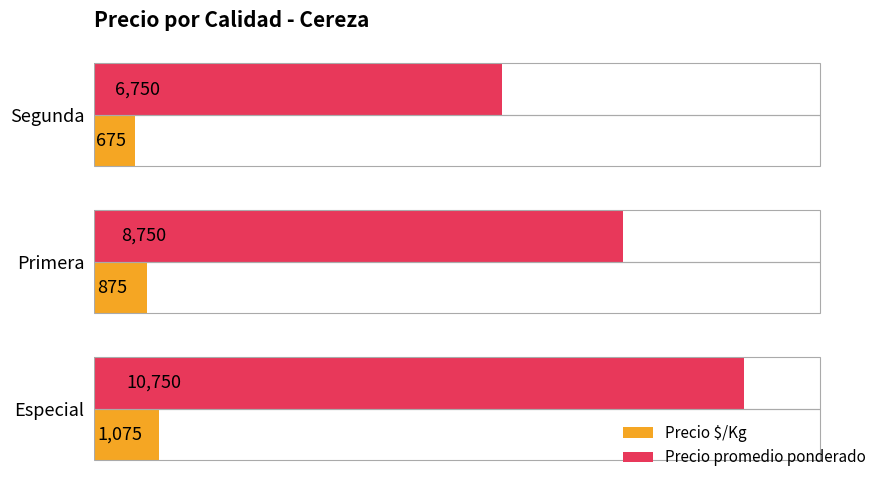

What value does the Precio promedio ponderado series have at Segunda?

6750